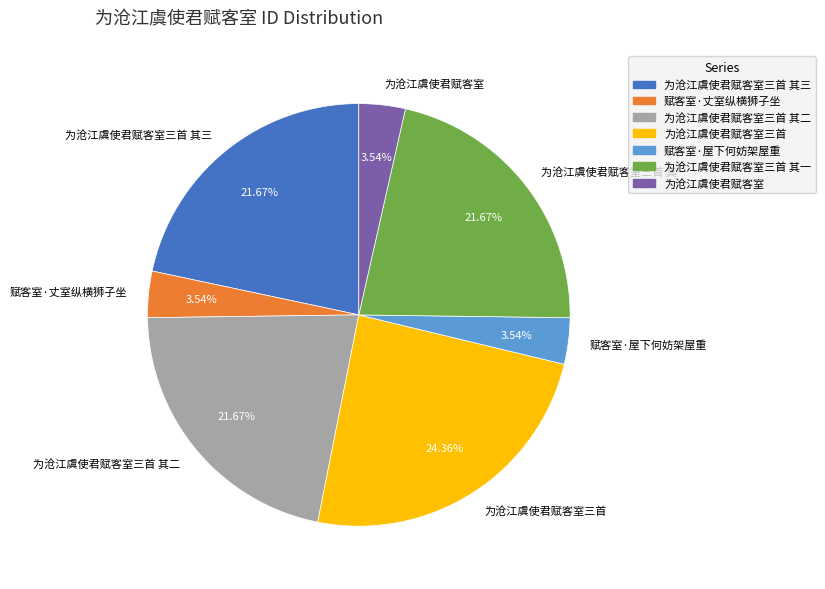

What is the ratio of the value at 为沧江虞使君赋客室三首 其三 to the value at 赋客室·丈室纵横狮子坐?

6.1